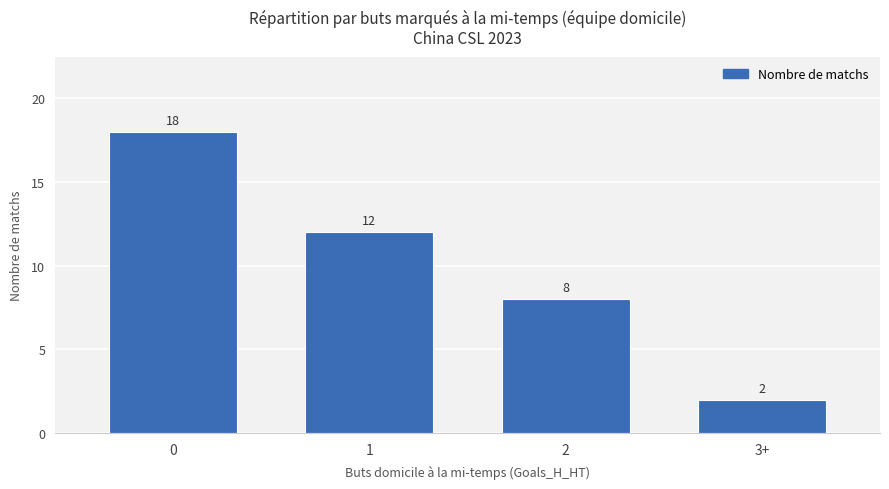

What is the greatest value displayed?

18